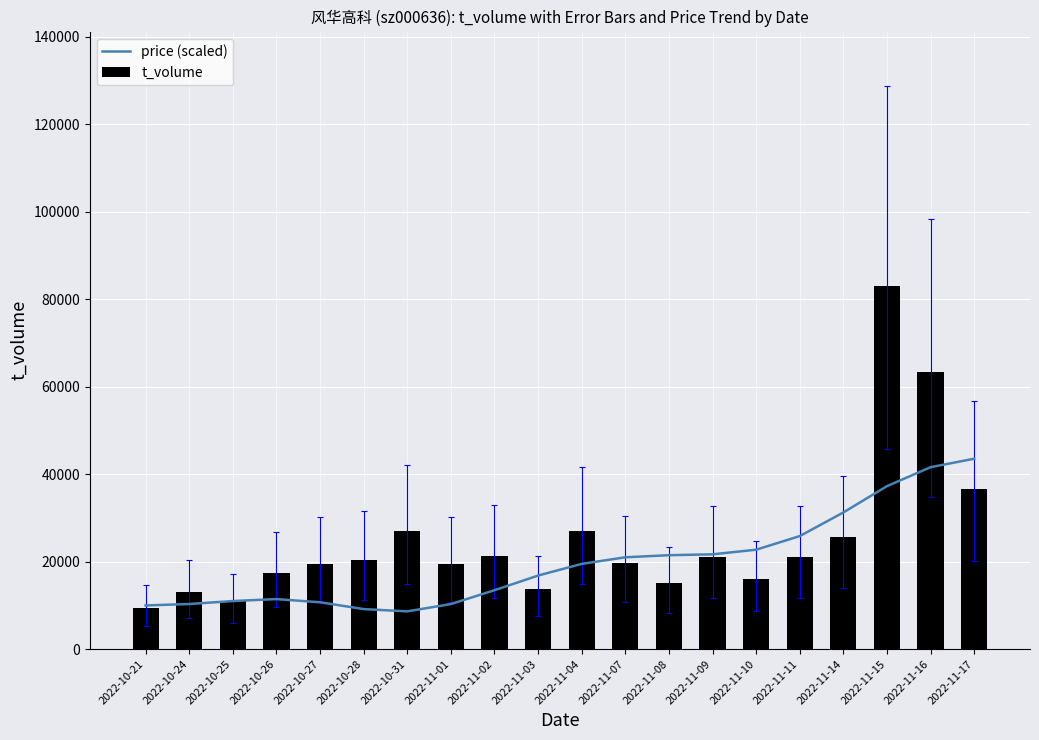

Are the bars grouped side by side (vs. stacked)?

Yes